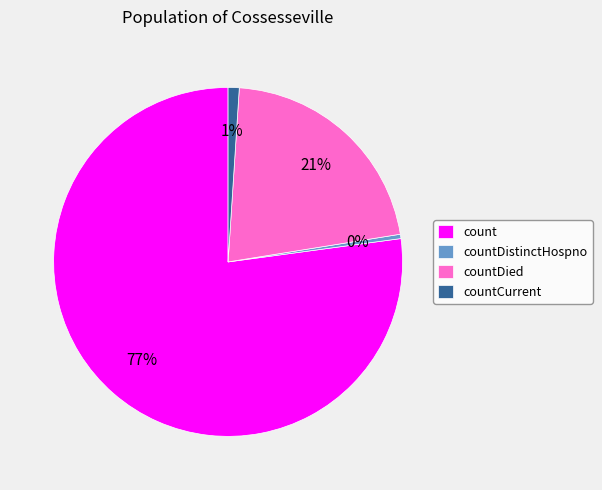

To the nearest percent, what is the average slice percentage?

25%